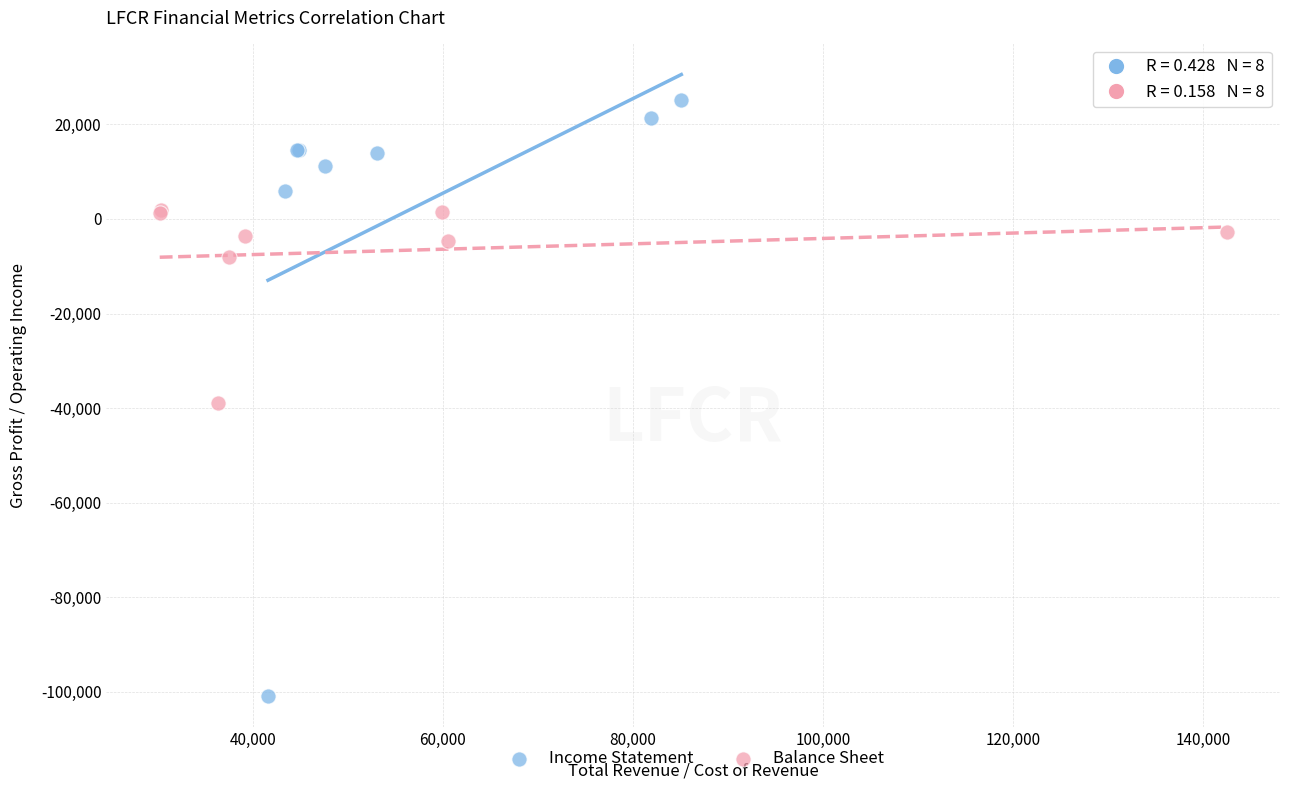

Which series has the largest Y range (max minus min)?

Income Statement